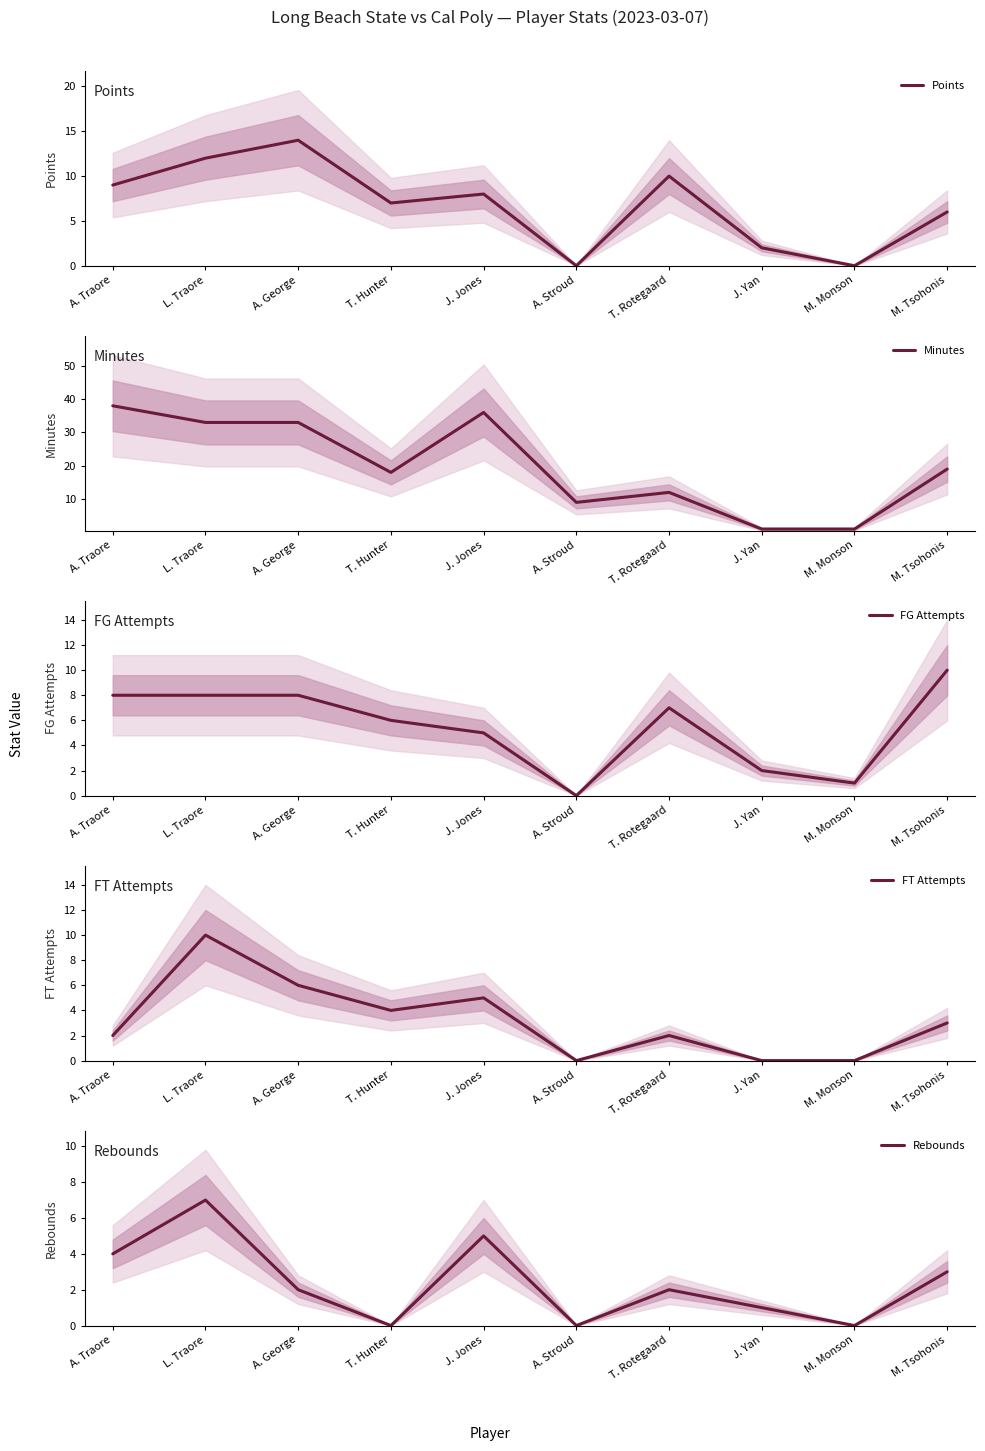

Reading left to right, transcribe all the data shown in this chart.

Points: A. Traore=9	L. Traore=12	A. George=14	T. Hunter=7	J. Jones=8	A. Stroud=0	T. Rotegaard=10	J. Yan=2	M. Monson=0	M. Tsohonis=6
Minutes: A. Traore=38	L. Traore=33	A. George=33	T. Hunter=18	J. Jones=36	A. Stroud=9	T. Rotegaard=12	J. Yan=1	M. Monson=1	M. Tsohonis=19
FG Attempts: A. Traore=8	L. Traore=8	A. George=8	T. Hunter=6	J. Jones=5	A. Stroud=0	T. Rotegaard=7	J. Yan=2	M. Monson=1	M. Tsohonis=10
FT Attempts: A. Traore=2	L. Traore=10	A. George=6	T. Hunter=4	J. Jones=5	A. Stroud=0	T. Rotegaard=2	J. Yan=0	M. Monson=0	M. Tsohonis=3
Rebounds: A. Traore=4	L. Traore=7	A. George=2	T. Hunter=0	J. Jones=5	A. Stroud=0	T. Rotegaard=2	J. Yan=1	M. Monson=0	M. Tsohonis=3